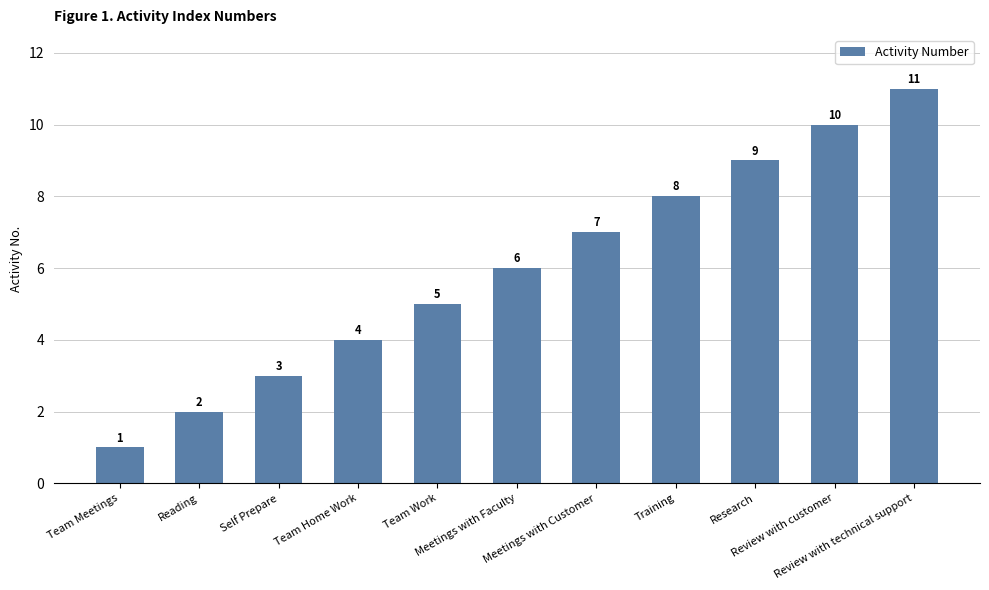

What is the sum of all values?

66